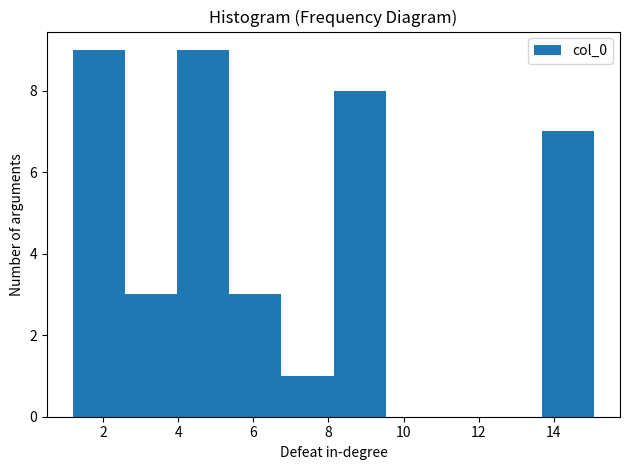

What is the height of the bar covering 4.0 to 5.4 on the x-axis? Neither the bar edges nor the heights are printed on the chart, so give them approximately, as read against the axes.

9